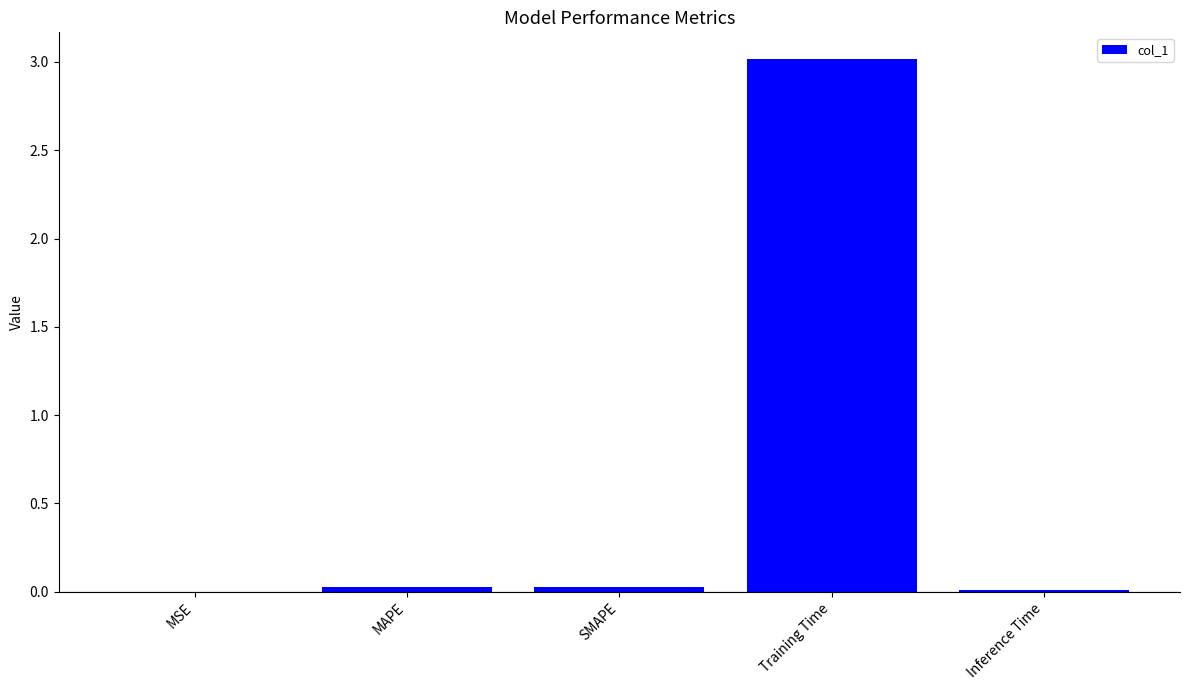

What is the greatest value displayed?

3.0